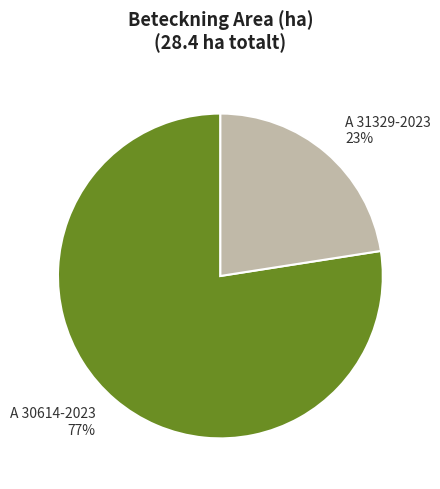

The A 30614-2023 slice represents 77% of the pie. True or false?

True